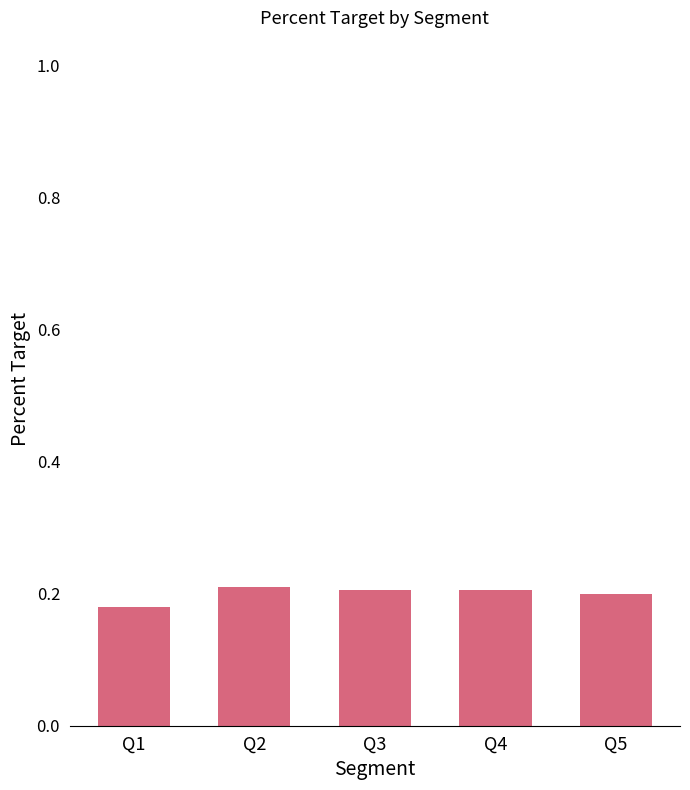

How many bars are there in total?

5